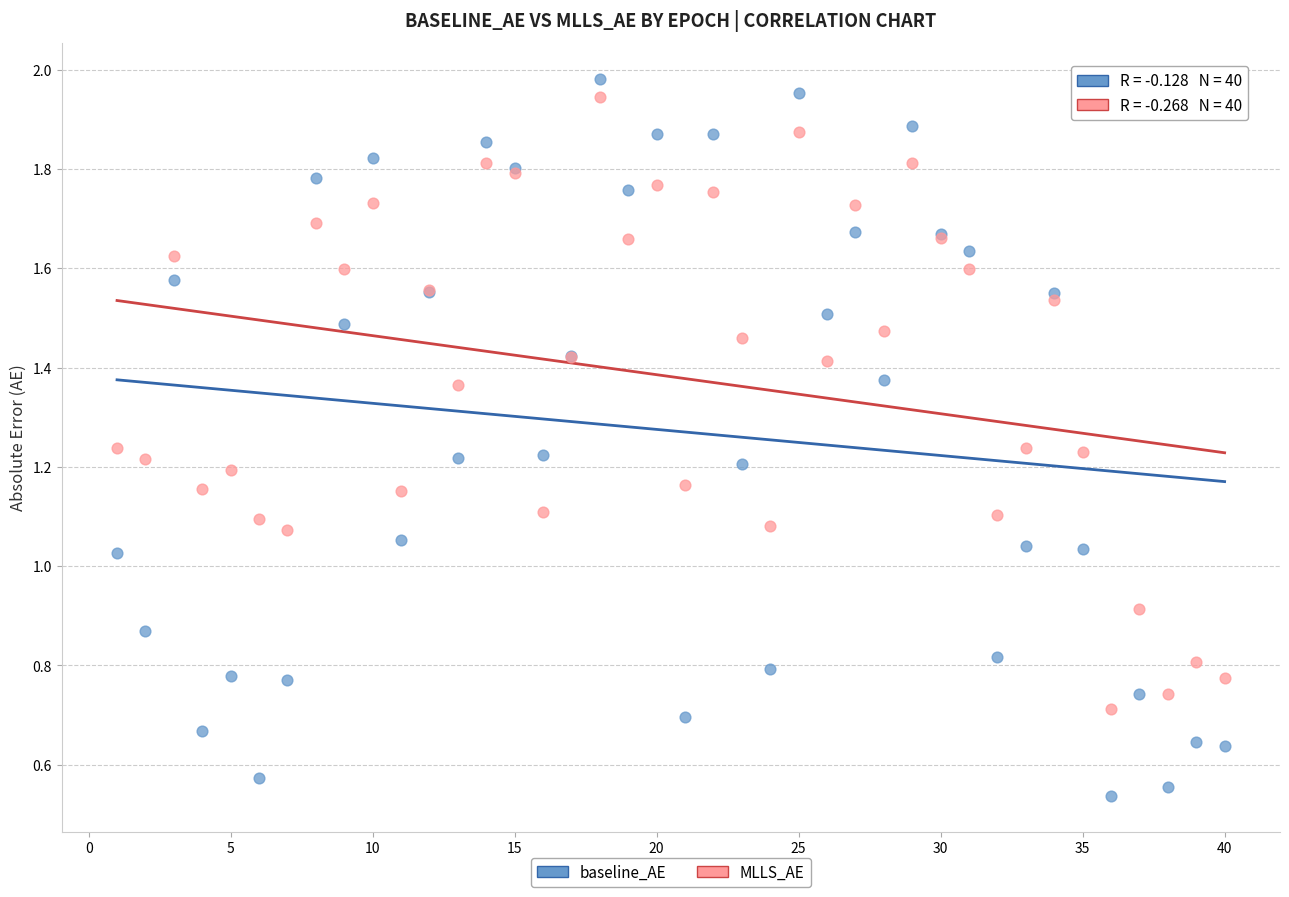

Which series has the widest spread of Y values?

baseline_AE